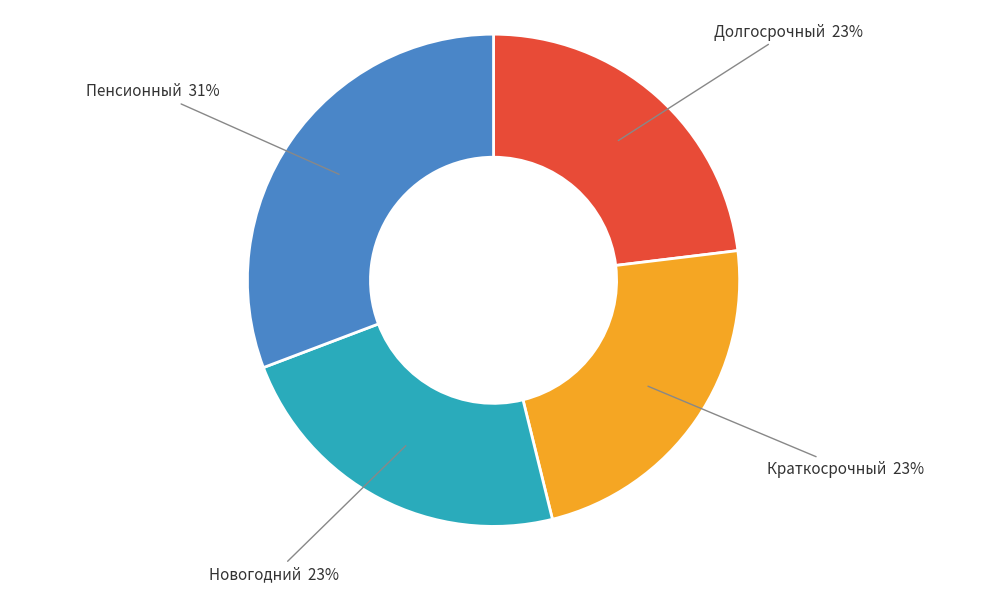

To the nearest percent, what is the average slice percentage?

25%